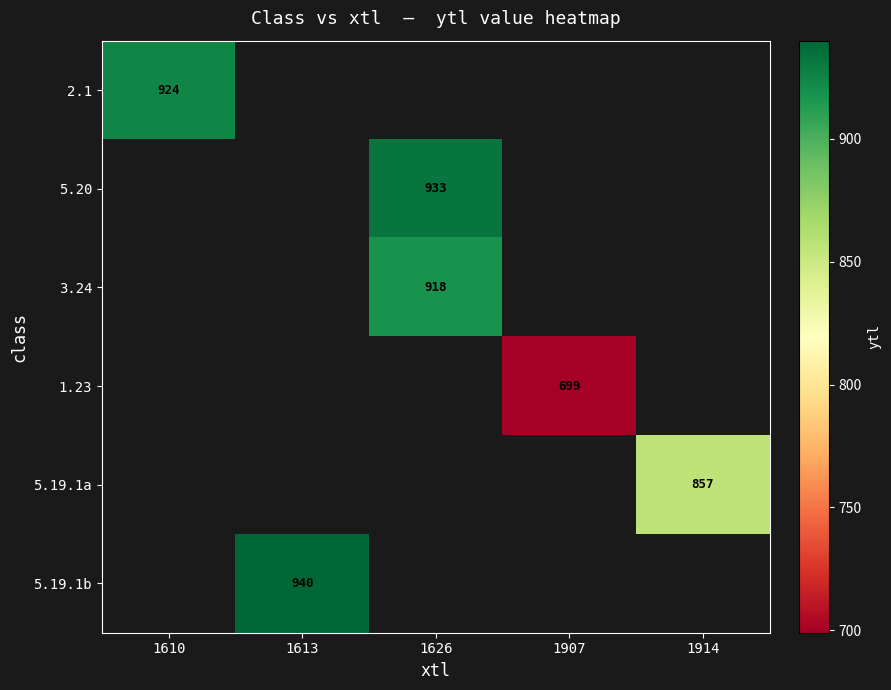

At how many categories does at least one series exceed 918?

3